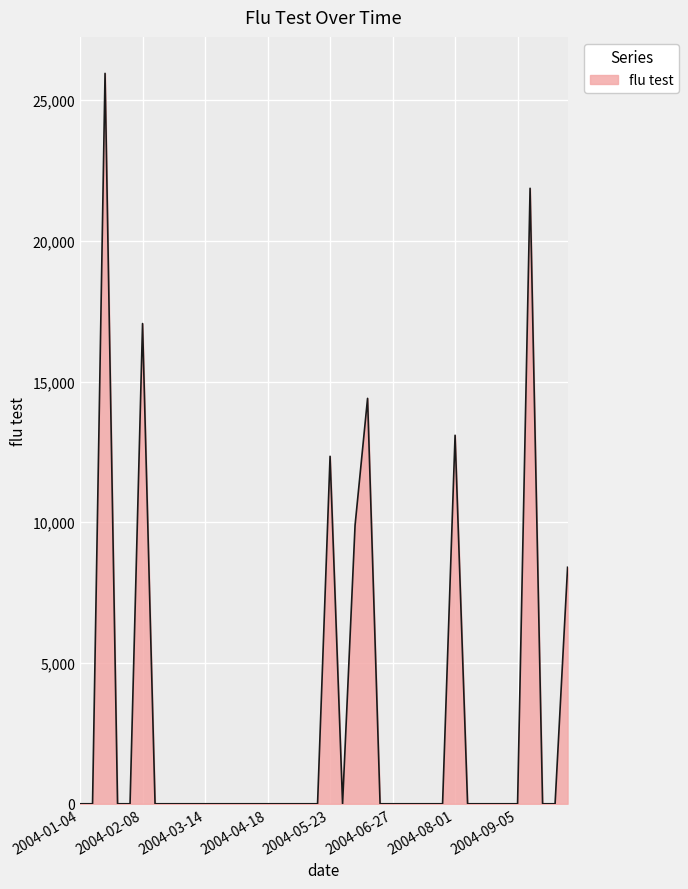

What is the greatest value displayed?

25947.5